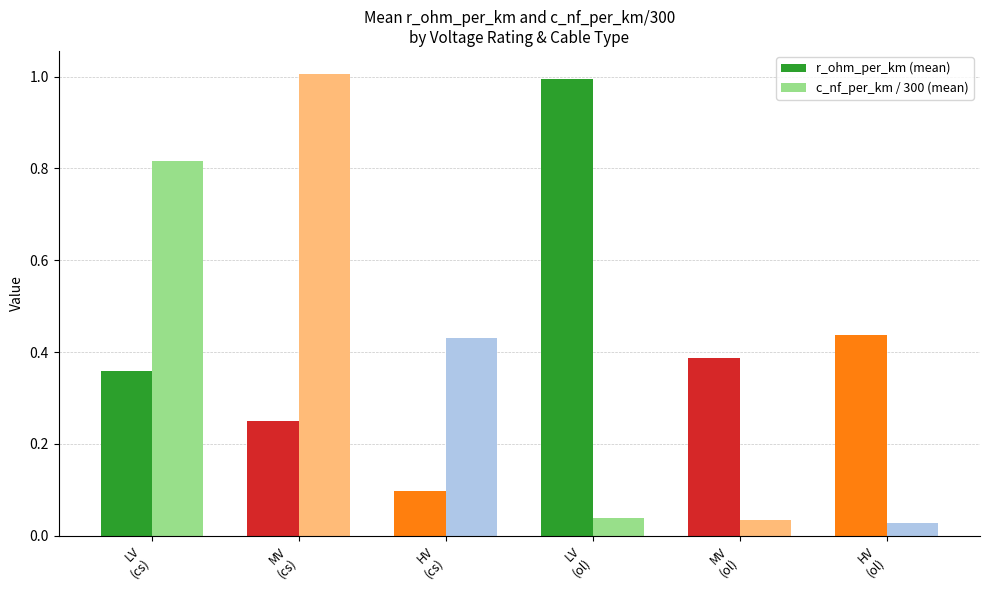

What is the greatest value displayed?

1.0